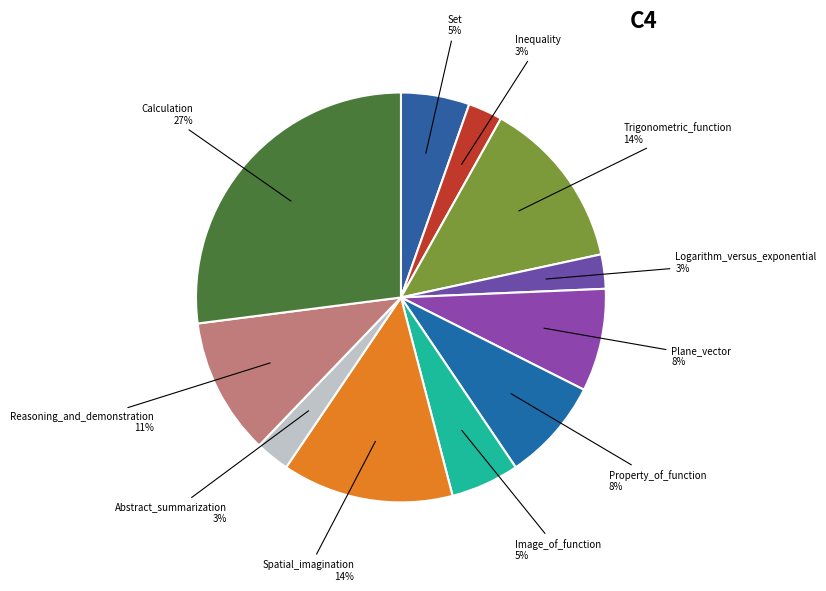

To the nearest percent, what is the difference between the largest and smallest slice percentages?

24%